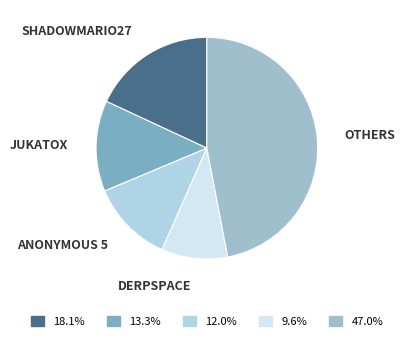

How many slices are in this pie chart?

5